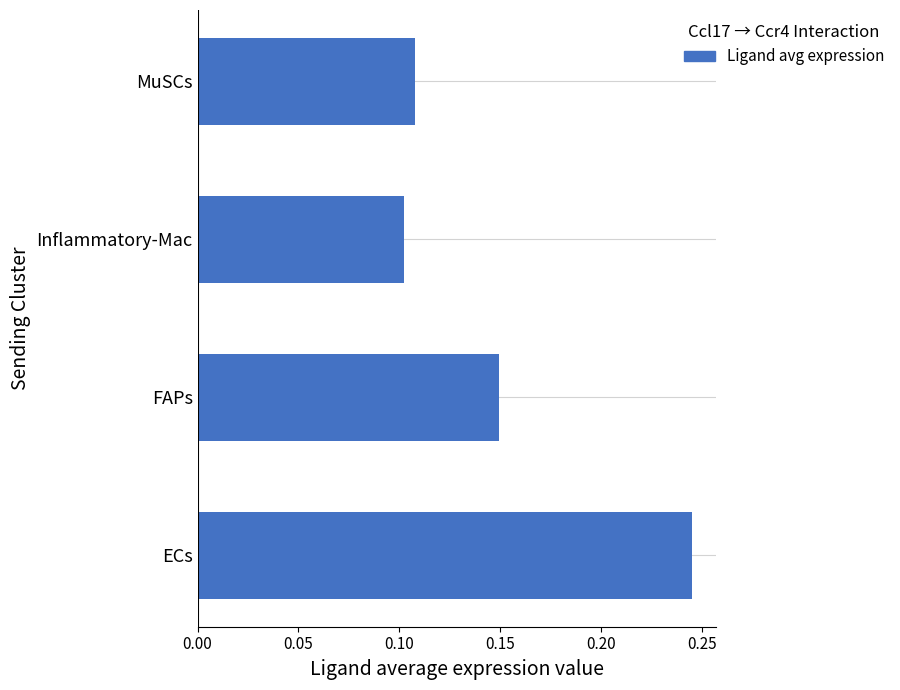

What is the sum of the values at Inflammatory-Mac and FAPs?

0.3